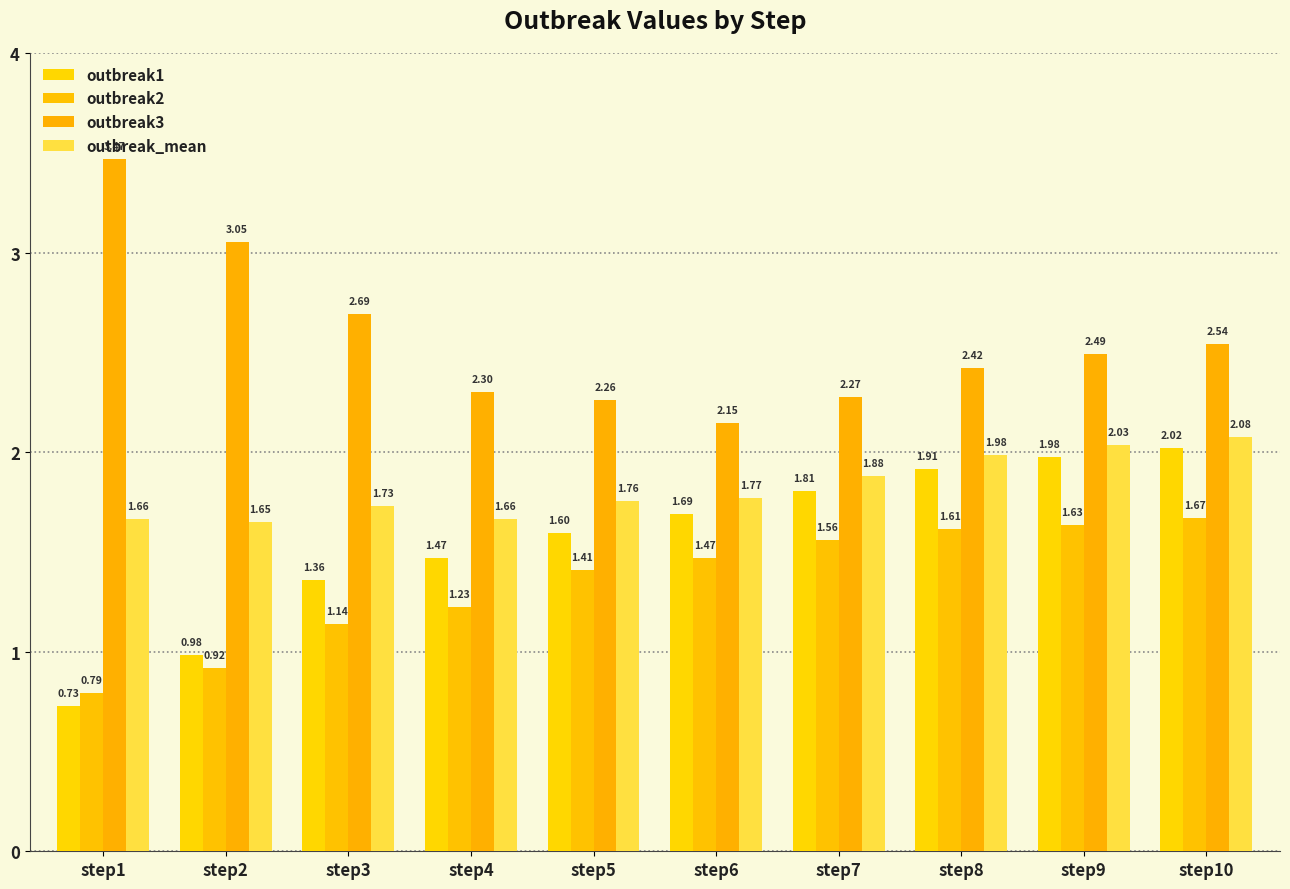

What is the maximum value shown in the chart?

3.5